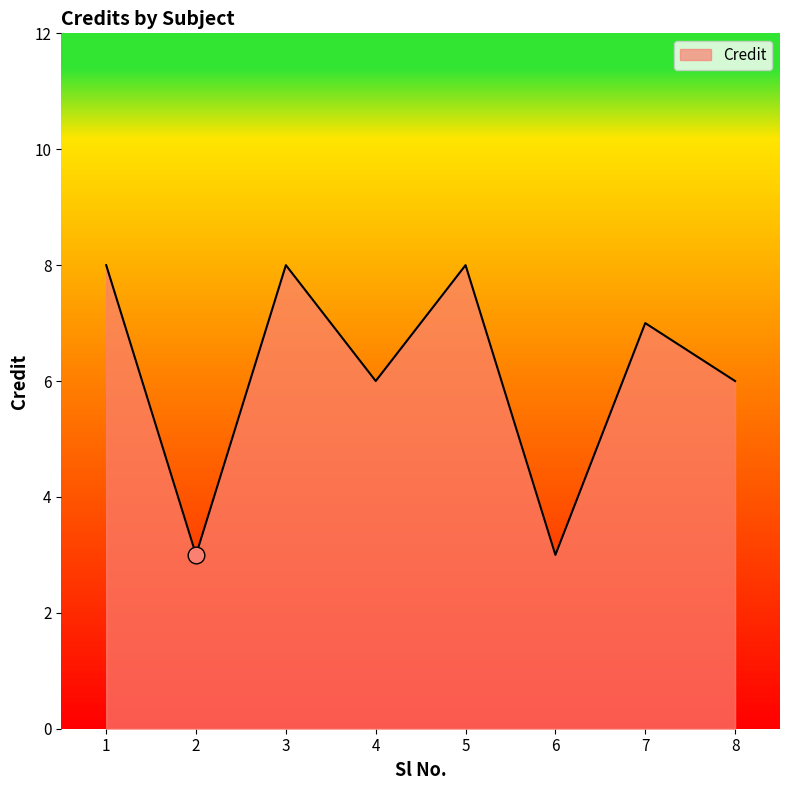

What is the greatest value displayed?

8